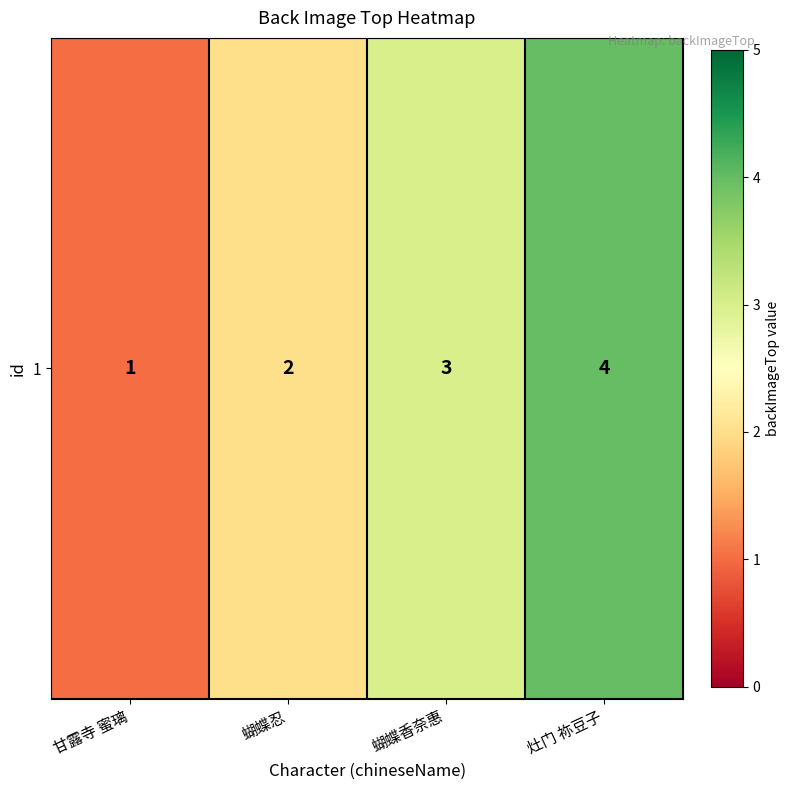

What is the sum of all values?

10